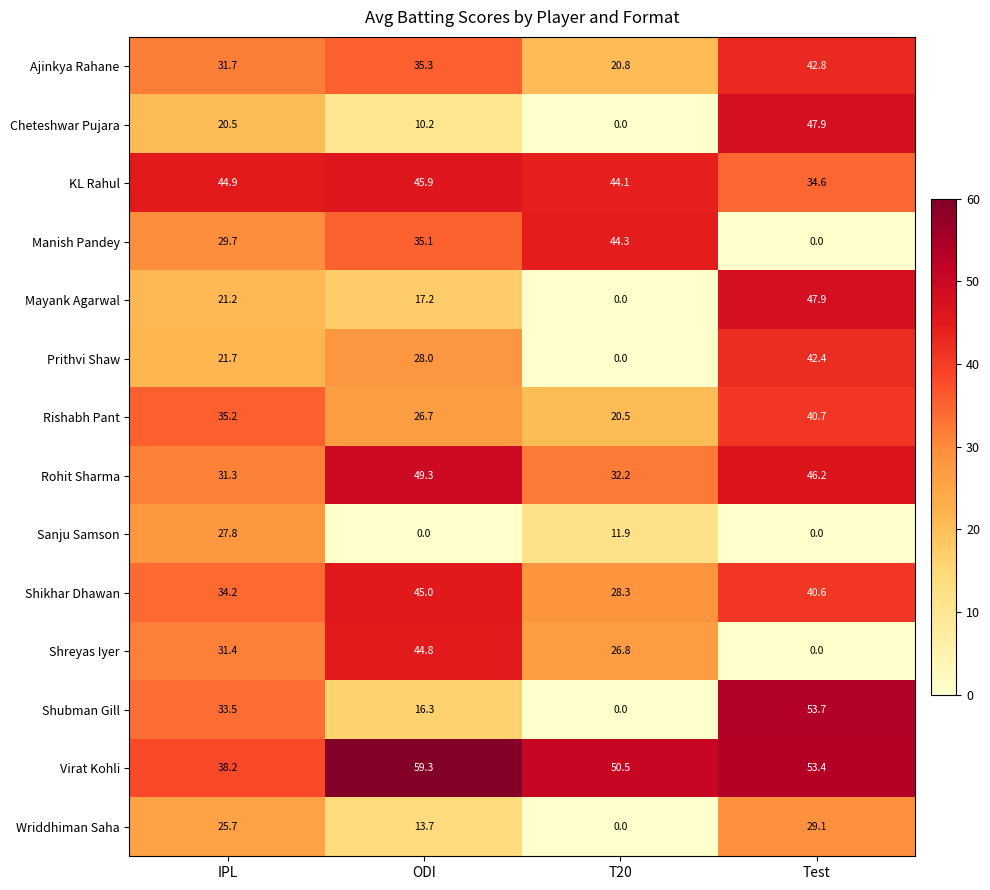

Count the number of categories in the chart.

4